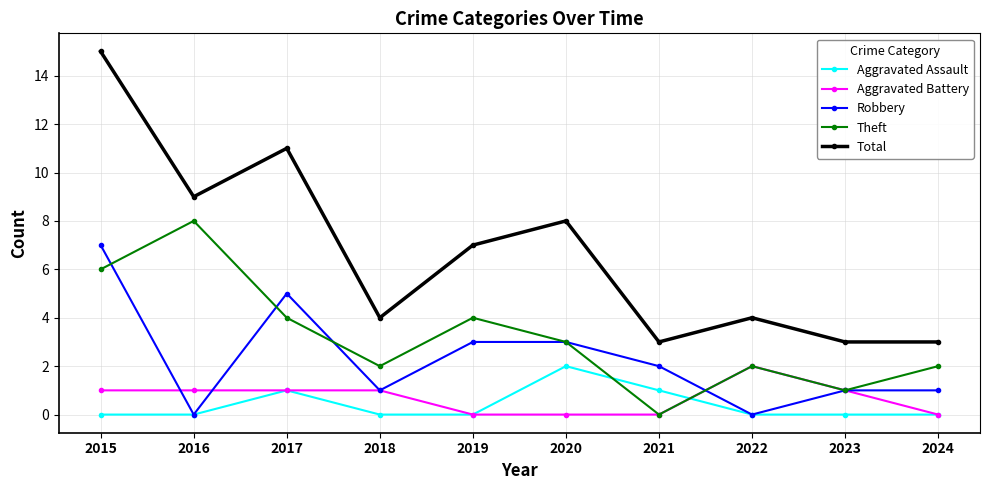

What is the spread (max minus min) of values at 2020?

8